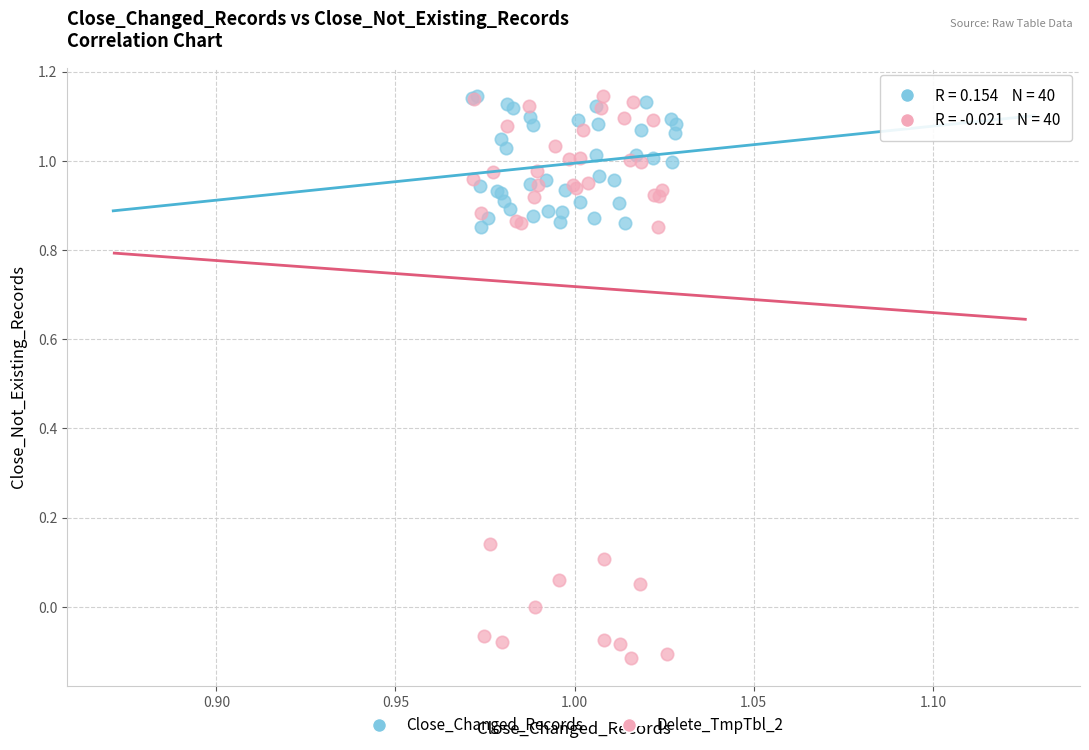

Which series has the widest spread of Y values?

Delete_TmpTbl_2